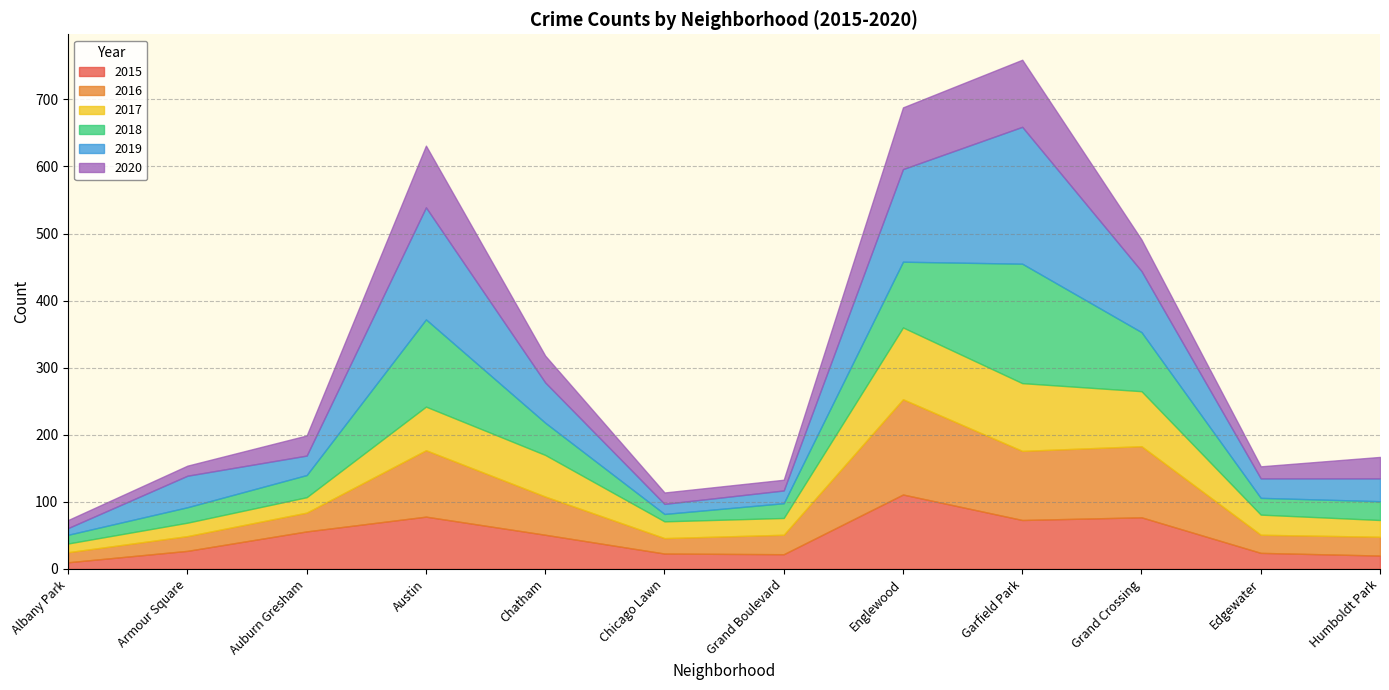

Is it true that 2016 equals 16 at Chicago Lawn?

False